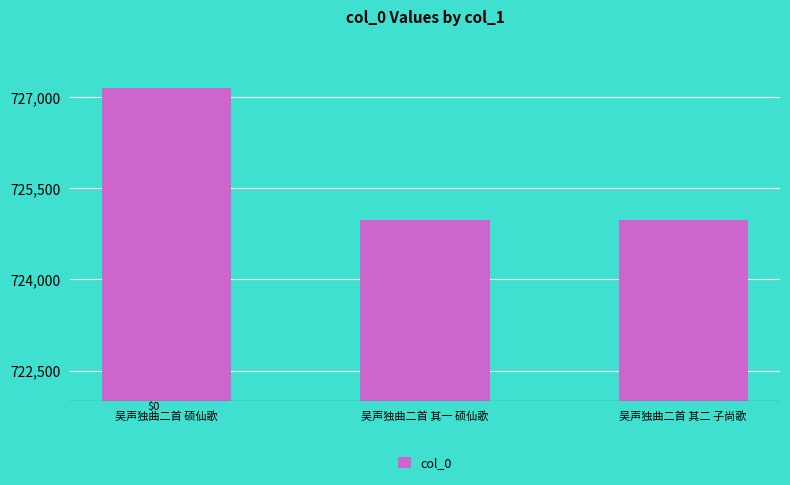

What is the average value?

725700